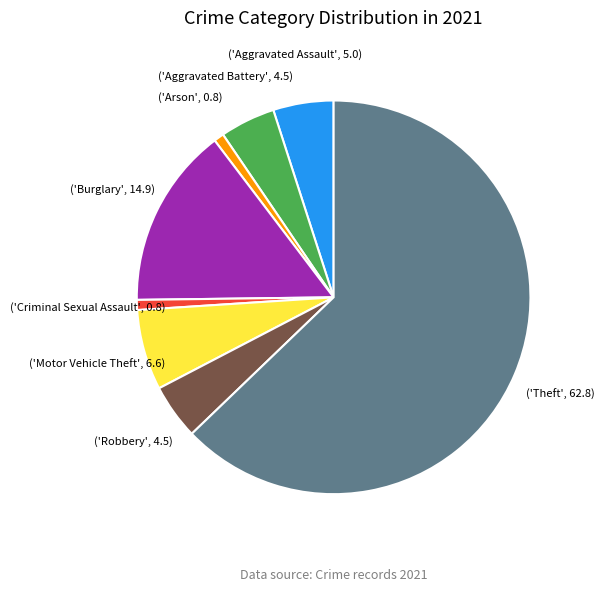

Does any single category account for the majority?

Yes